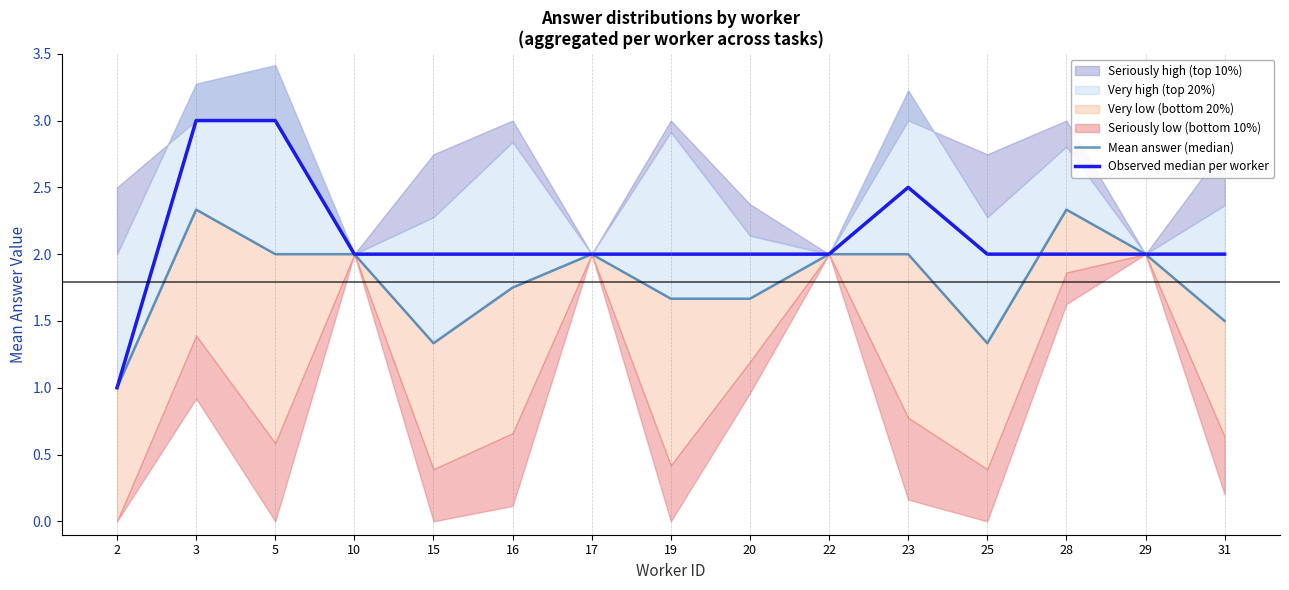

Reading left to right, extract all data points from this chart.

Mean answer (median): 2=1.0	3=2.3	5=2.0	10=2.0	15=1.3	16=1.8	17=2.0	19=1.7	20=1.7	22=2.0	23=2.0	25=1.3	28=2.3	29=2.0	31=1.5
Observed median per worker: 2=1.0	3=3.0	5=3.0	10=2.0	15=2.0	16=2.0	17=2.0	19=2.0	20=2.0	22=2.0	23=2.5	25=2.0	28=2.0	29=2.0	31=2.0